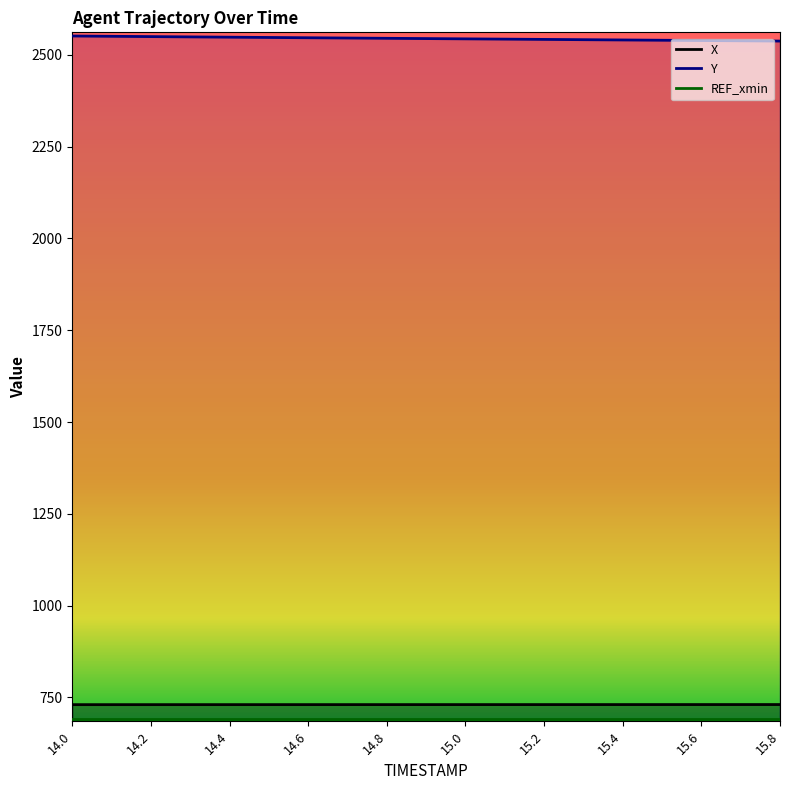

What is the difference between the highest and lowest values at 14.5?

1817.3